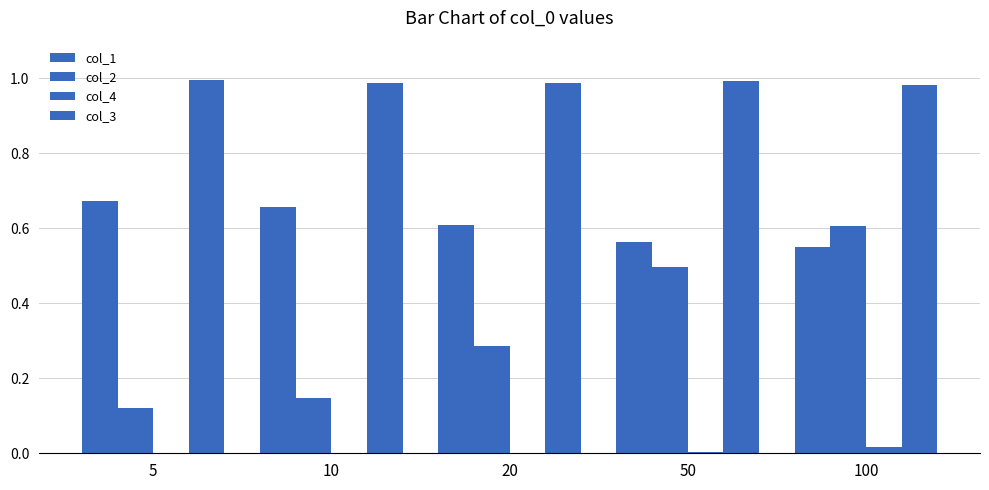

How many distinct data groups are displayed?

4